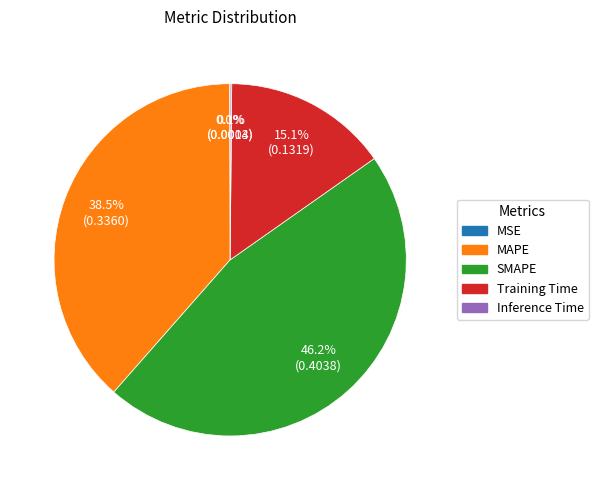

Between MAPE and Training Time, which is larger?

MAPE